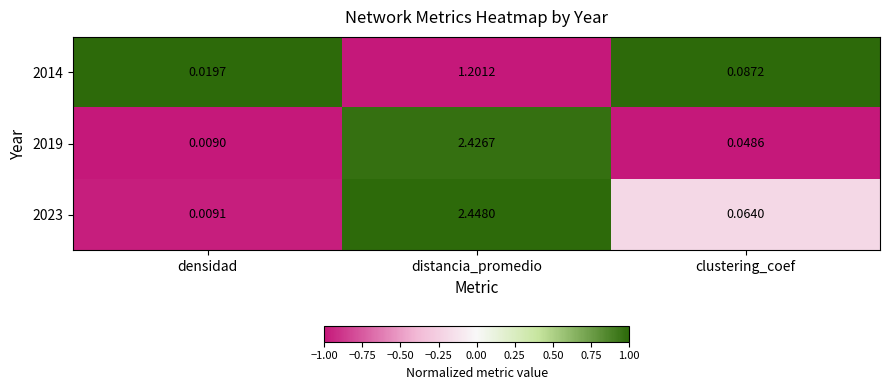

At which category is the sum across all series the highest?

distancia_promedio